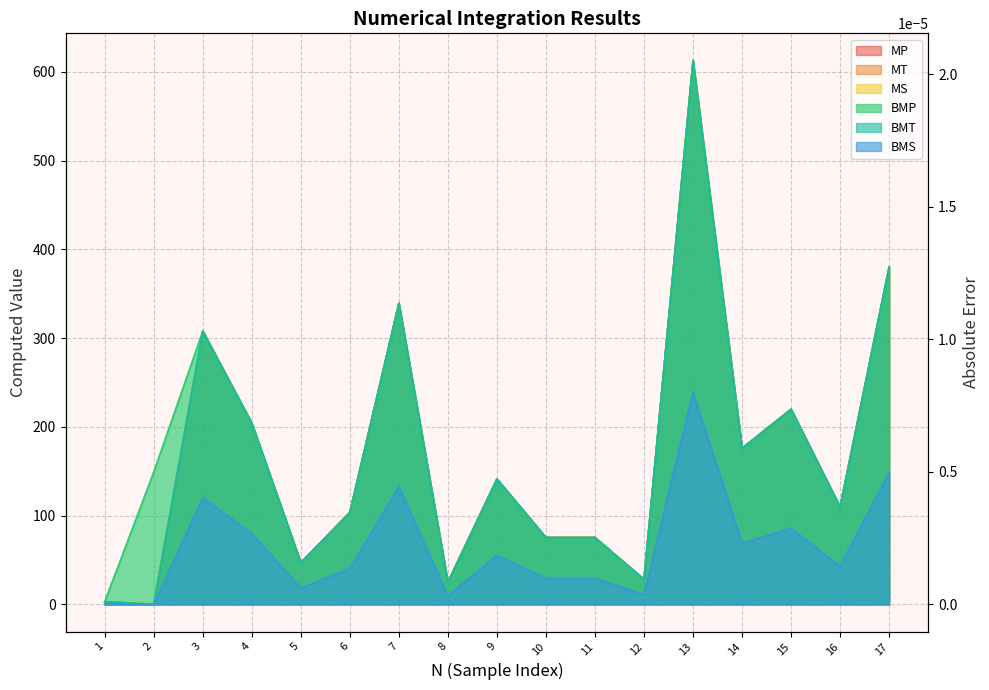

Is it true that col_2 equals 307.9 at 3?

True